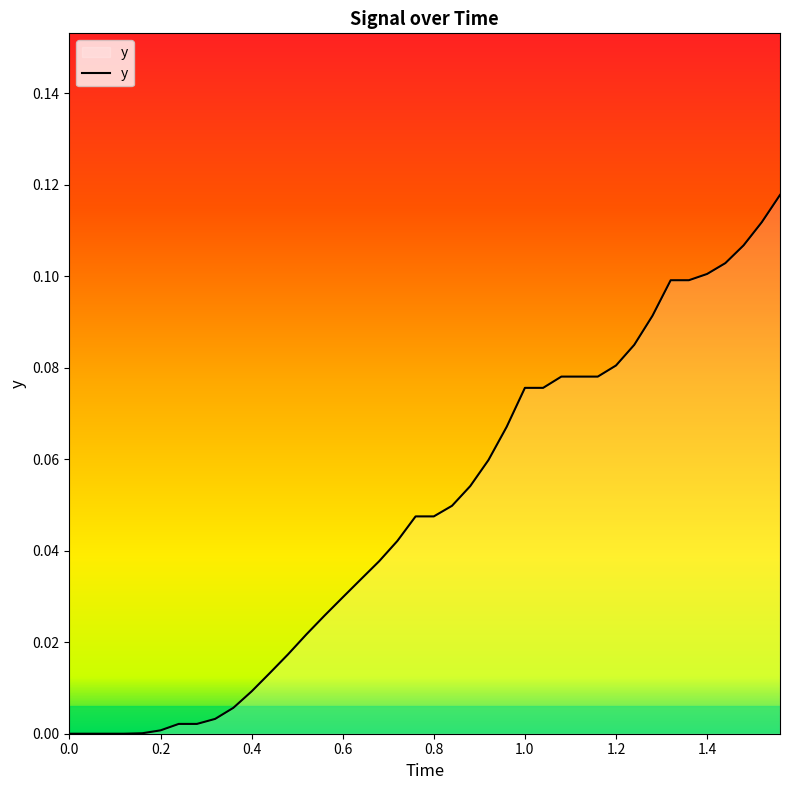

The value at 0.2 is 0.0. True or false?

True